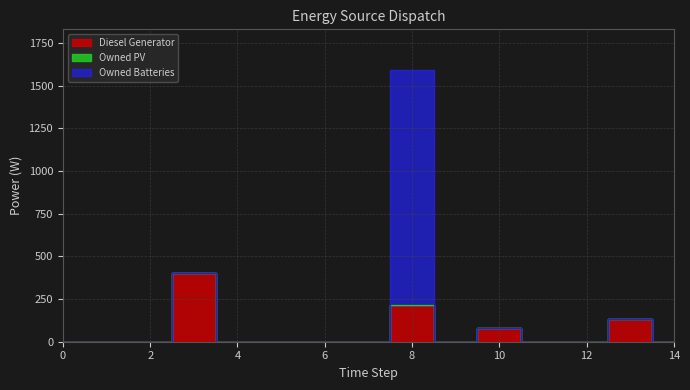

List the series in order of their peak value, lowest first.

Owned PV, Diesel Generator, Owned Batteries